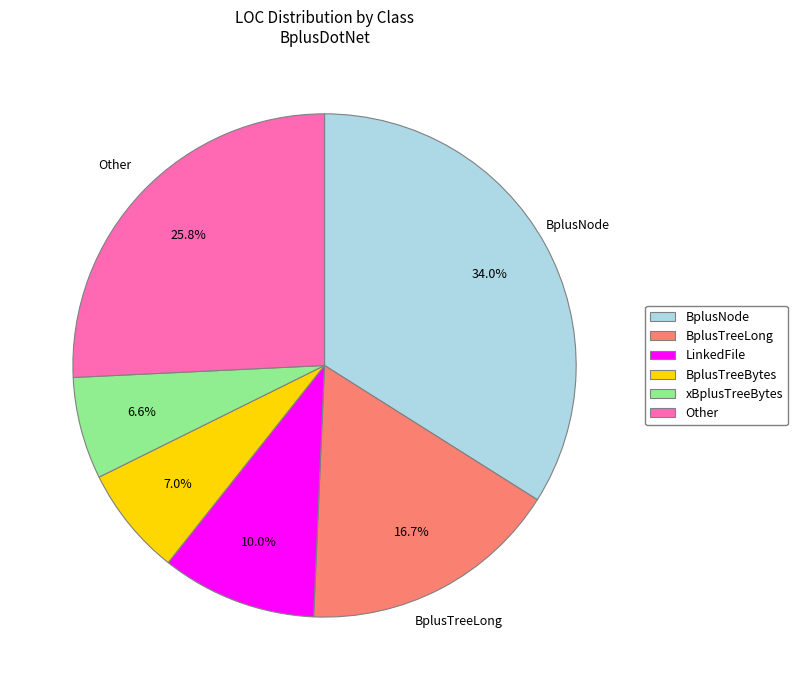

Does Other account for over 50% of the chart?

No